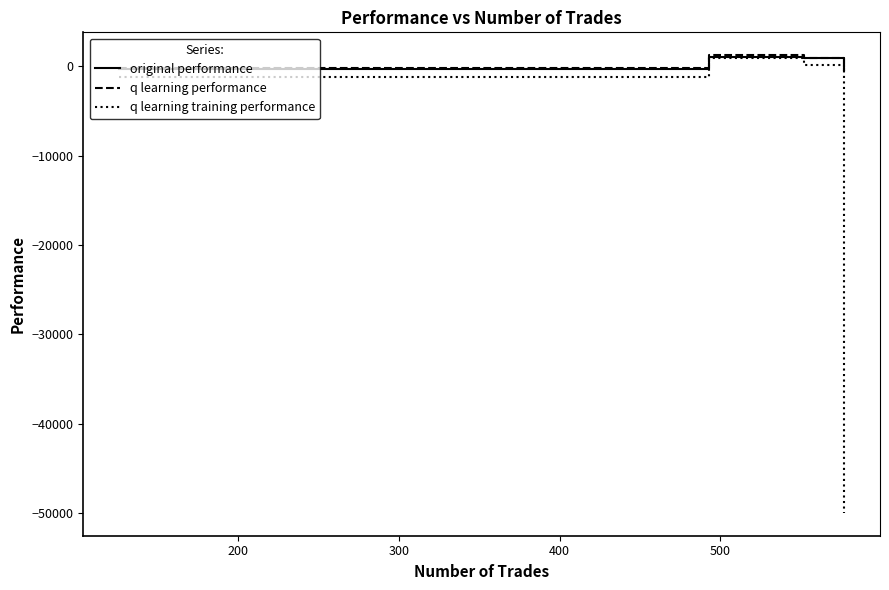

Which series has the largest range (max minus min)?

q learning training performance